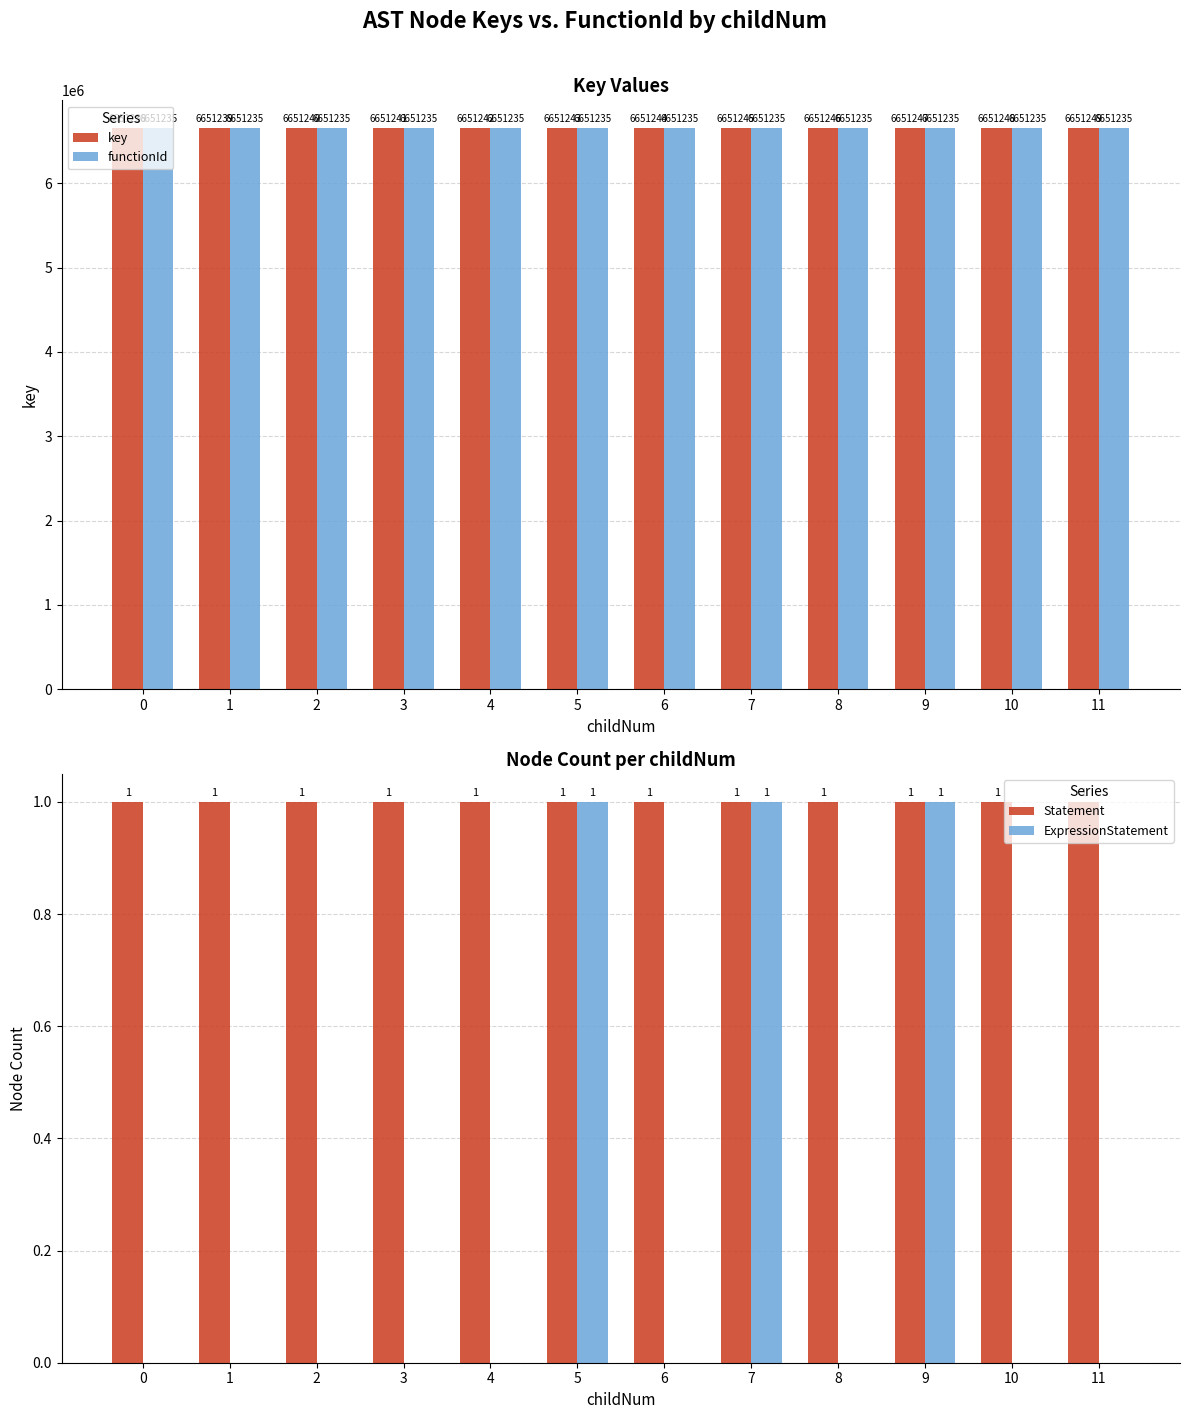

Which has a higher value, 7 or 10?

10